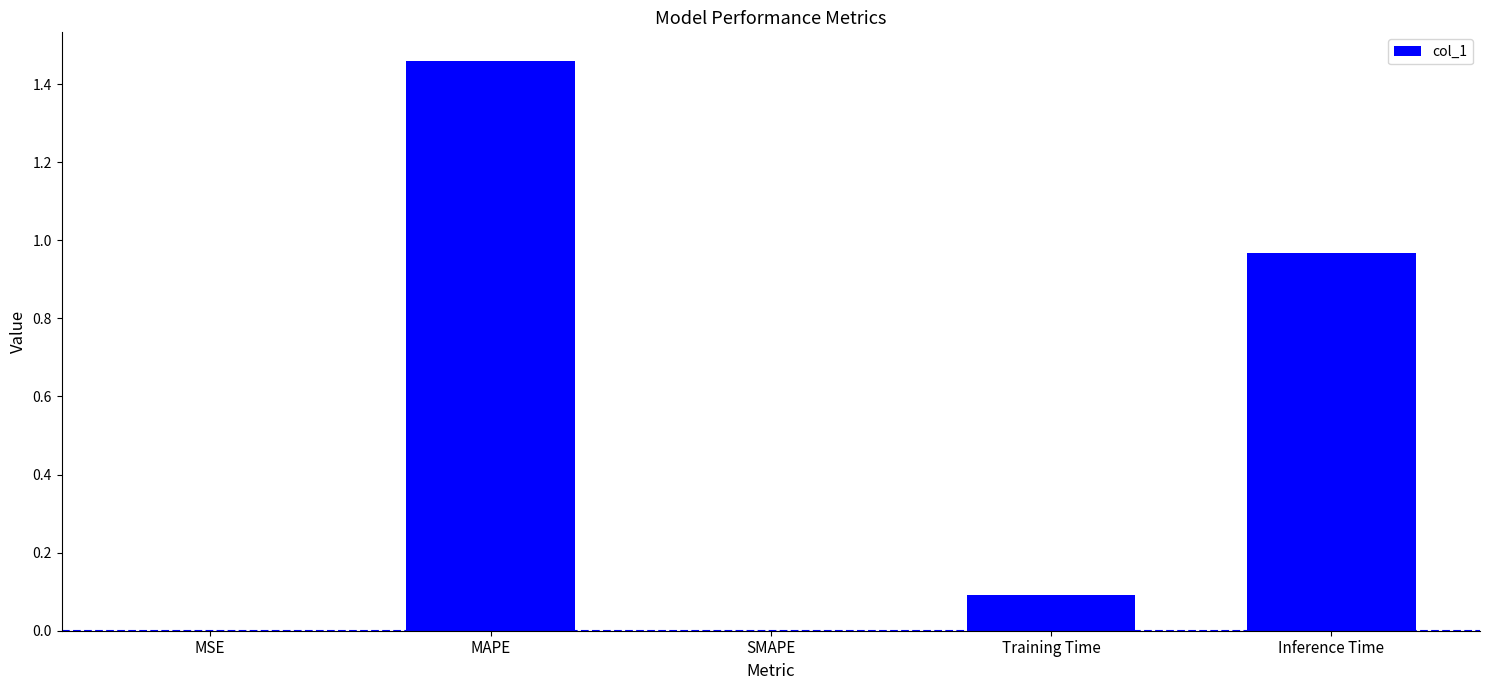

What is the sum of all values?

2.5